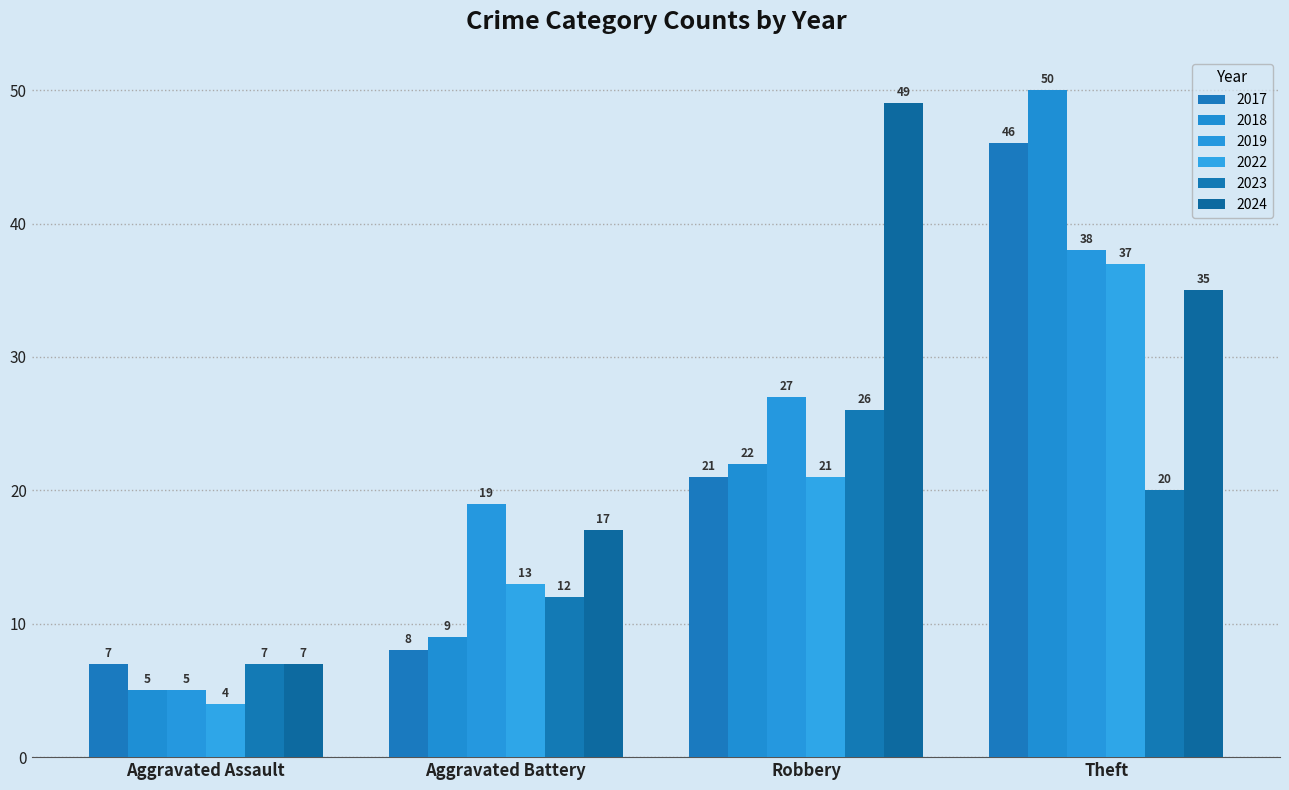

Is the value of 2022 at Aggravated Assault greater than the value of 2018 at Robbery?

No